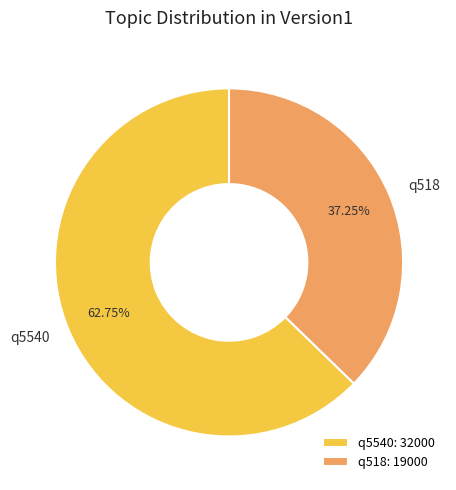

Which slice is the largest?

q5540